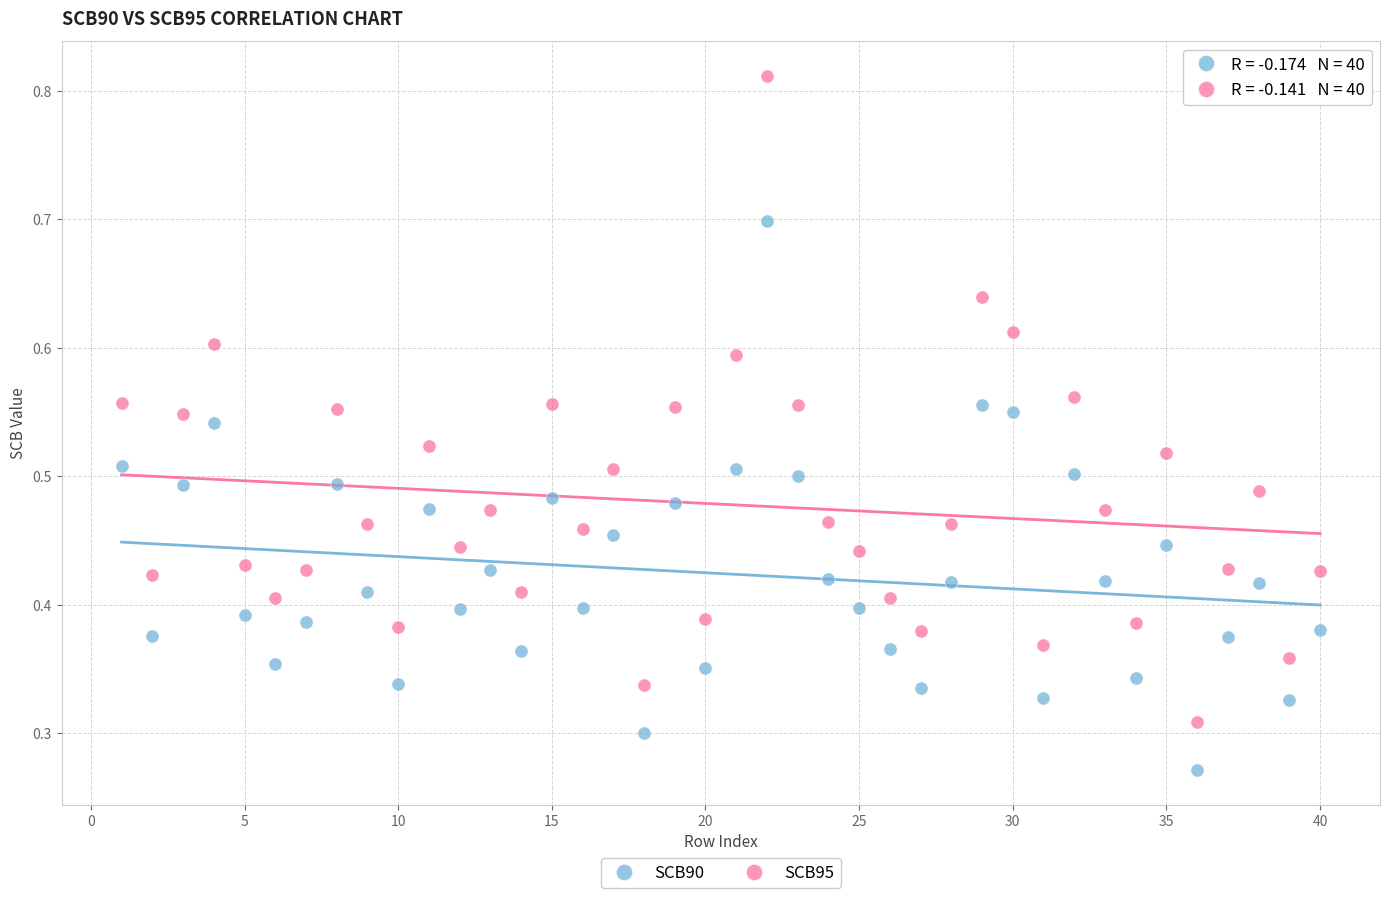

What are all the series names shown in the legend?

SCB90, SCB95